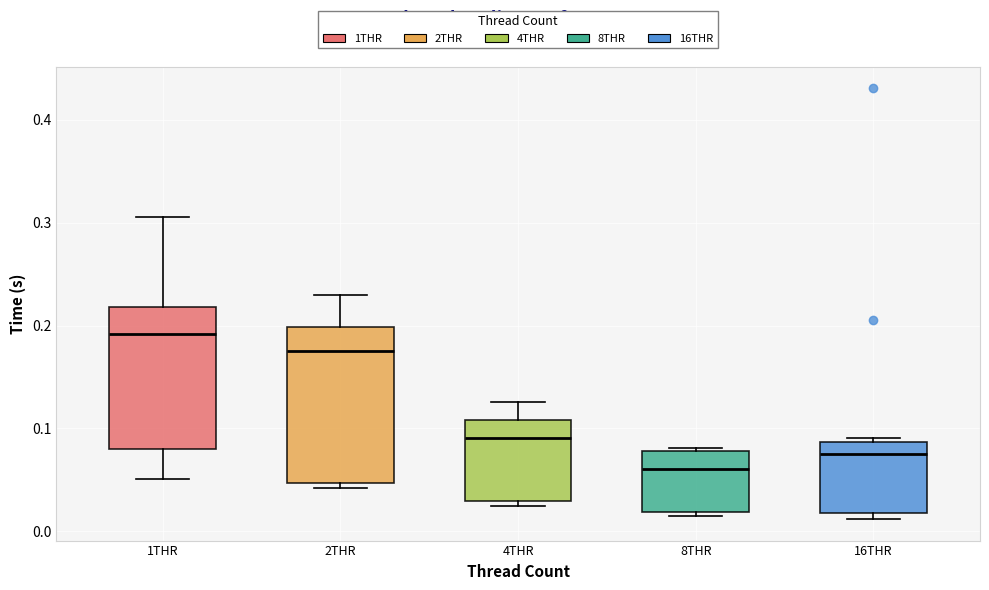

Where does the median line of the box for 8THR sit on the y-axis? The values are not printed on the chart, so give them approximately, as read against the axis.

0.06